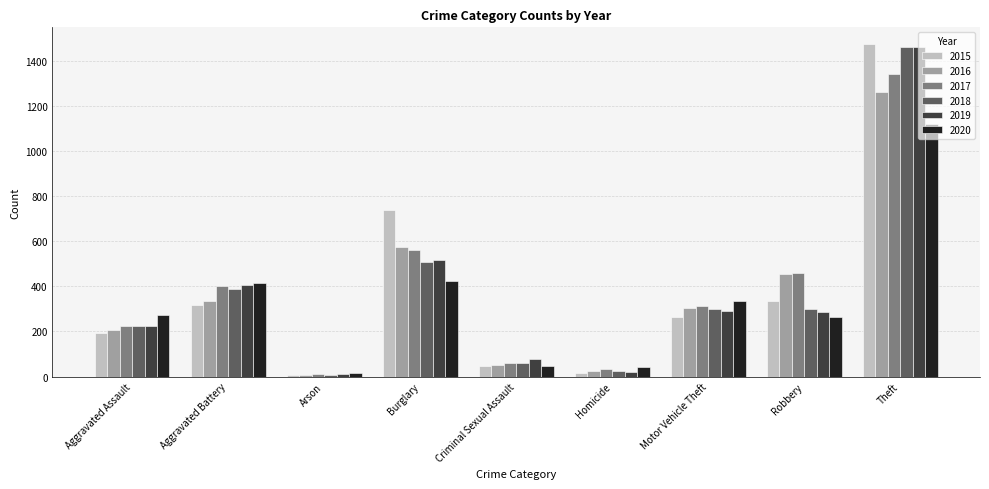

At which label is 2017 closest to 674?

Burglary